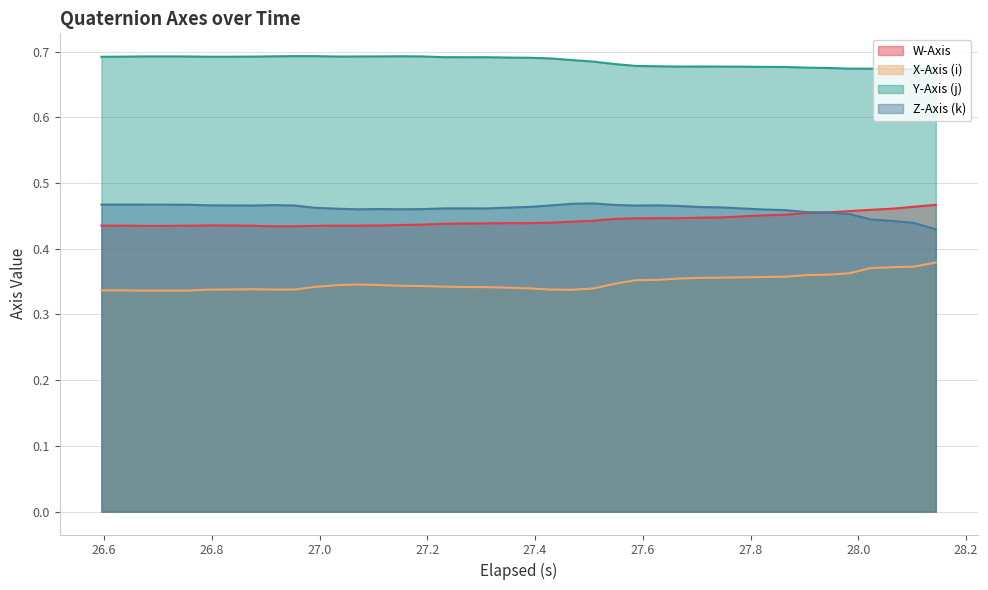

True or false: X-Axis (i) and Y-Axis (j) intersect in this chart.

False